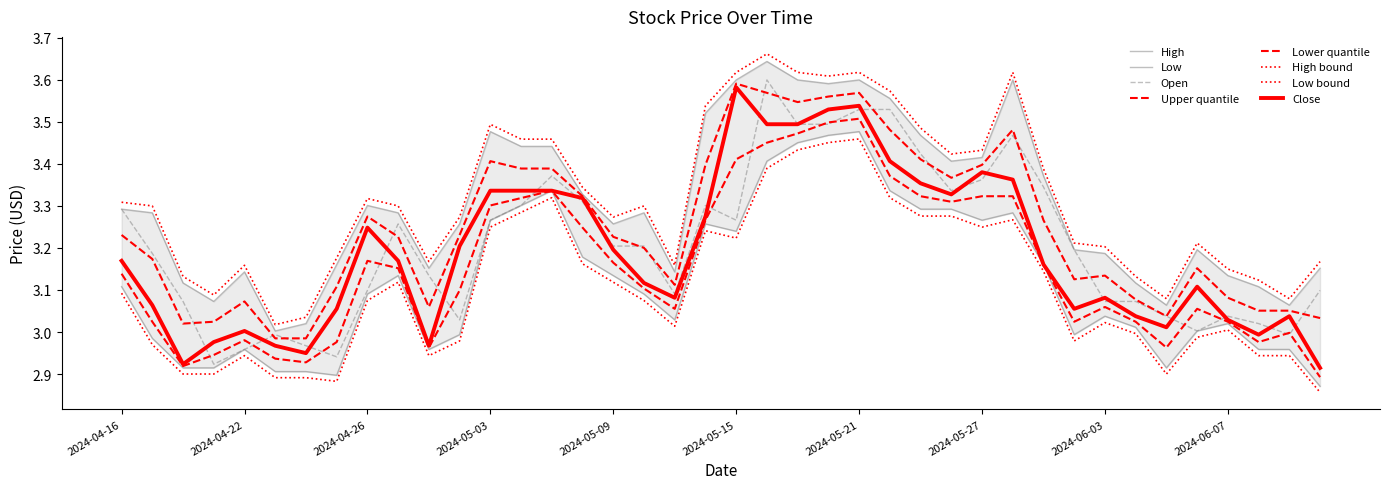

What is the label of the 39th point from the right?

2024-04-17